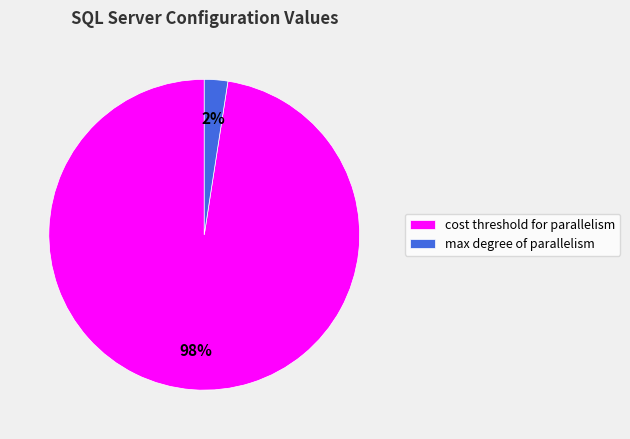

Combined, do cost threshold for parallelism and max degree of parallelism account for over 50%?

Yes